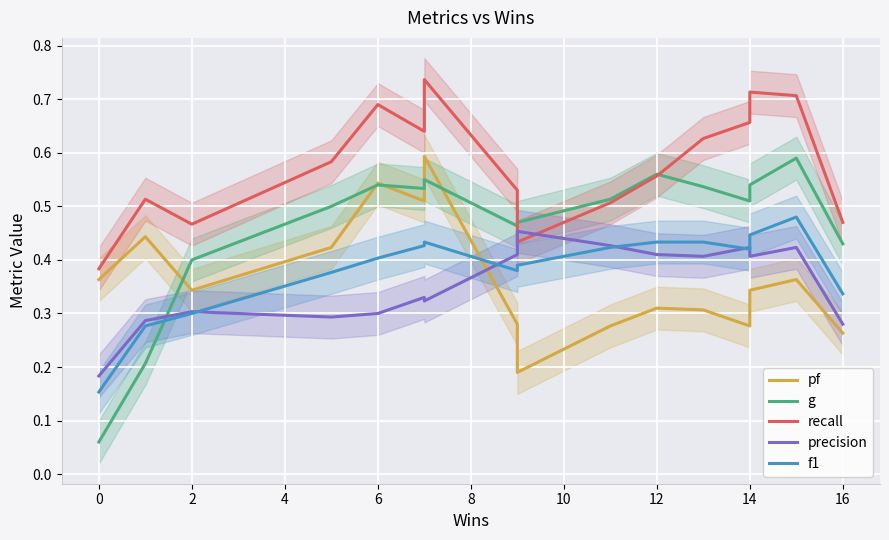

Count the recall values in the range 0 to 1.

17